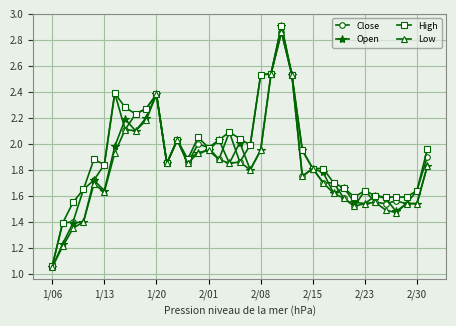

Rank the series by their average value, from lowest to highest.

Low, Open, Close, High